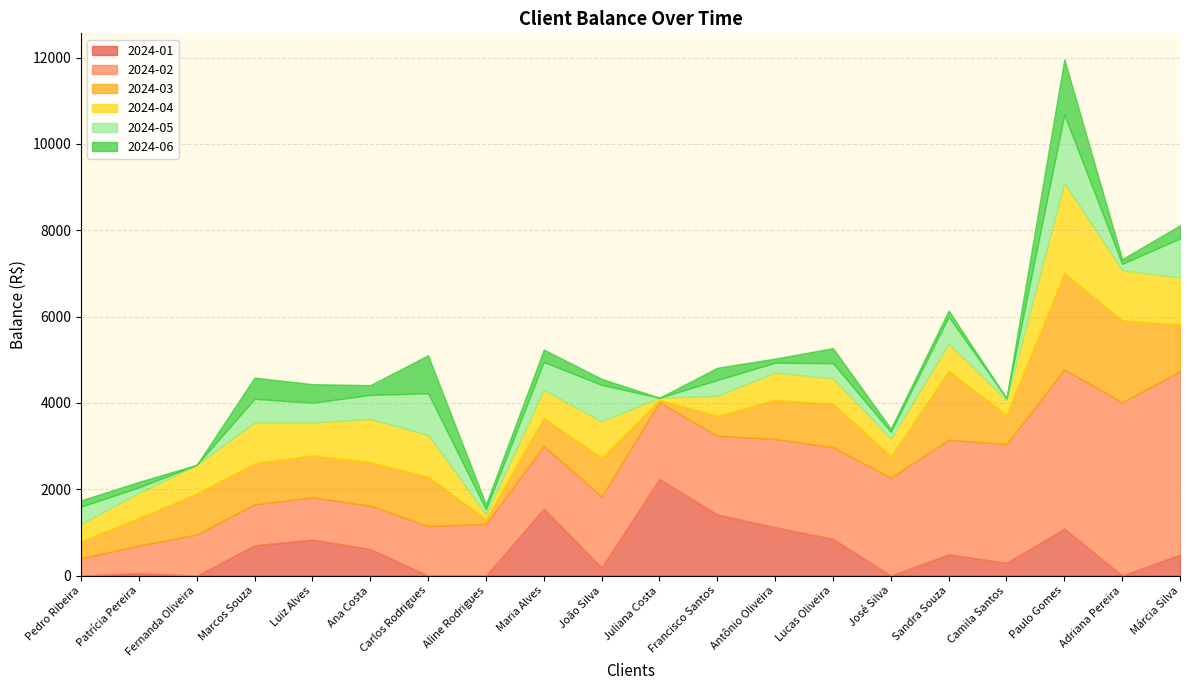

At which category does the chart reach its peak across all series?

Márcia Silva